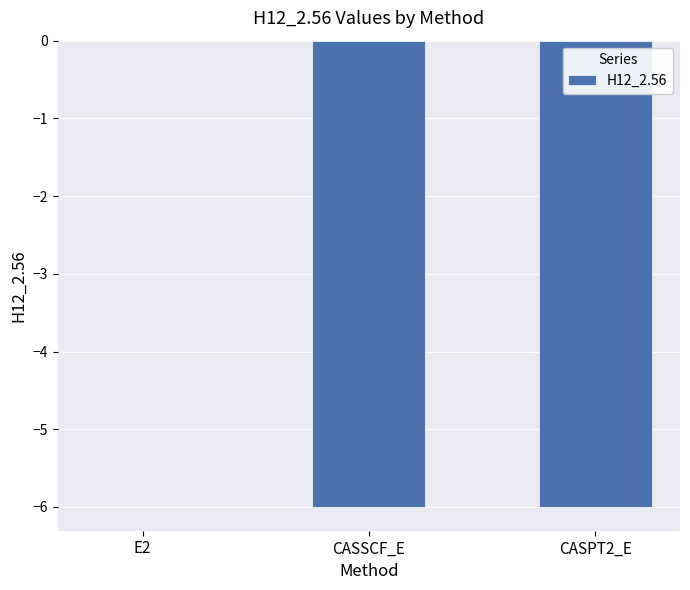

Which has a higher value, CASPT2_E or E2?

E2